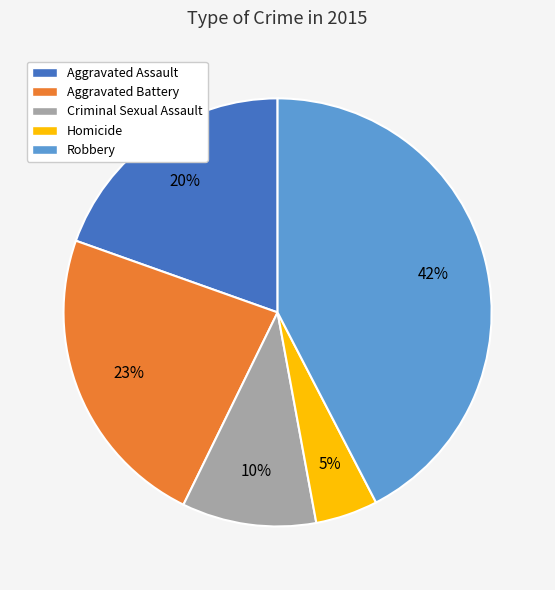

The Criminal Sexual Assault slice represents 24% of the pie. True or false?

False